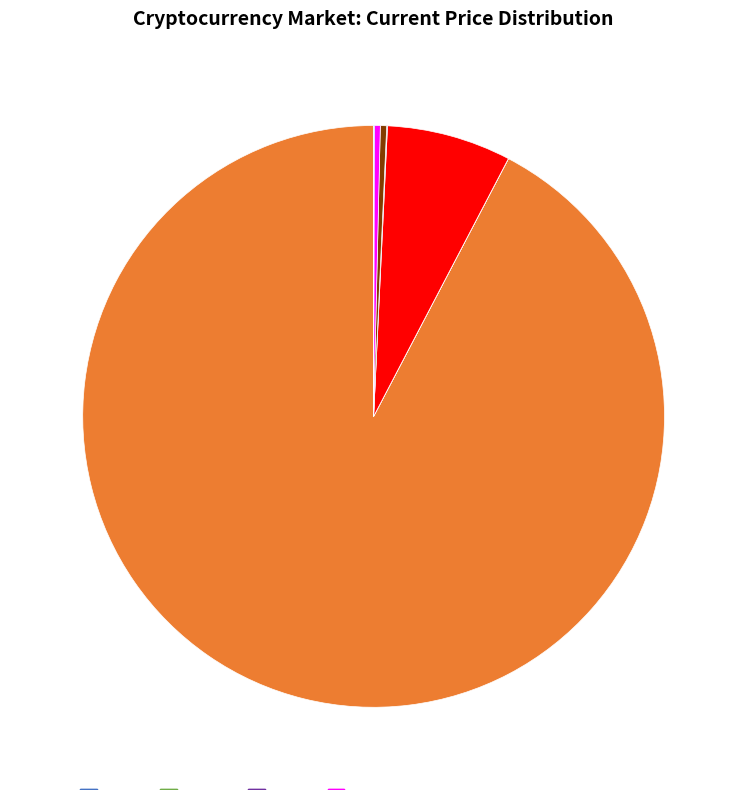

Is there any slice that represents more than half of the pie?

Yes